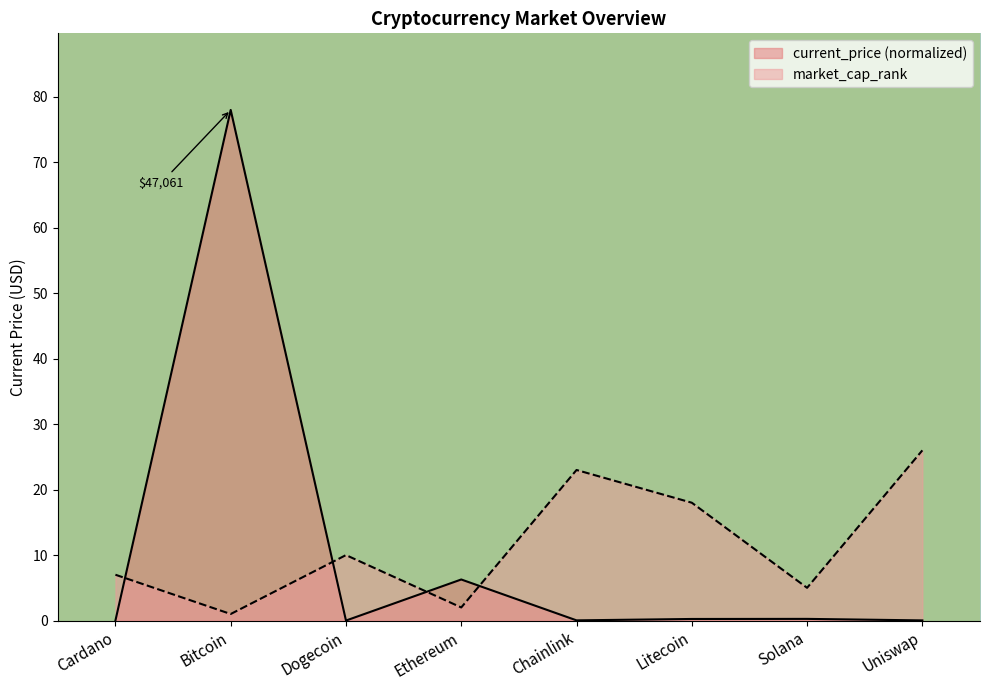

What position from the right is Bitcoin?

7